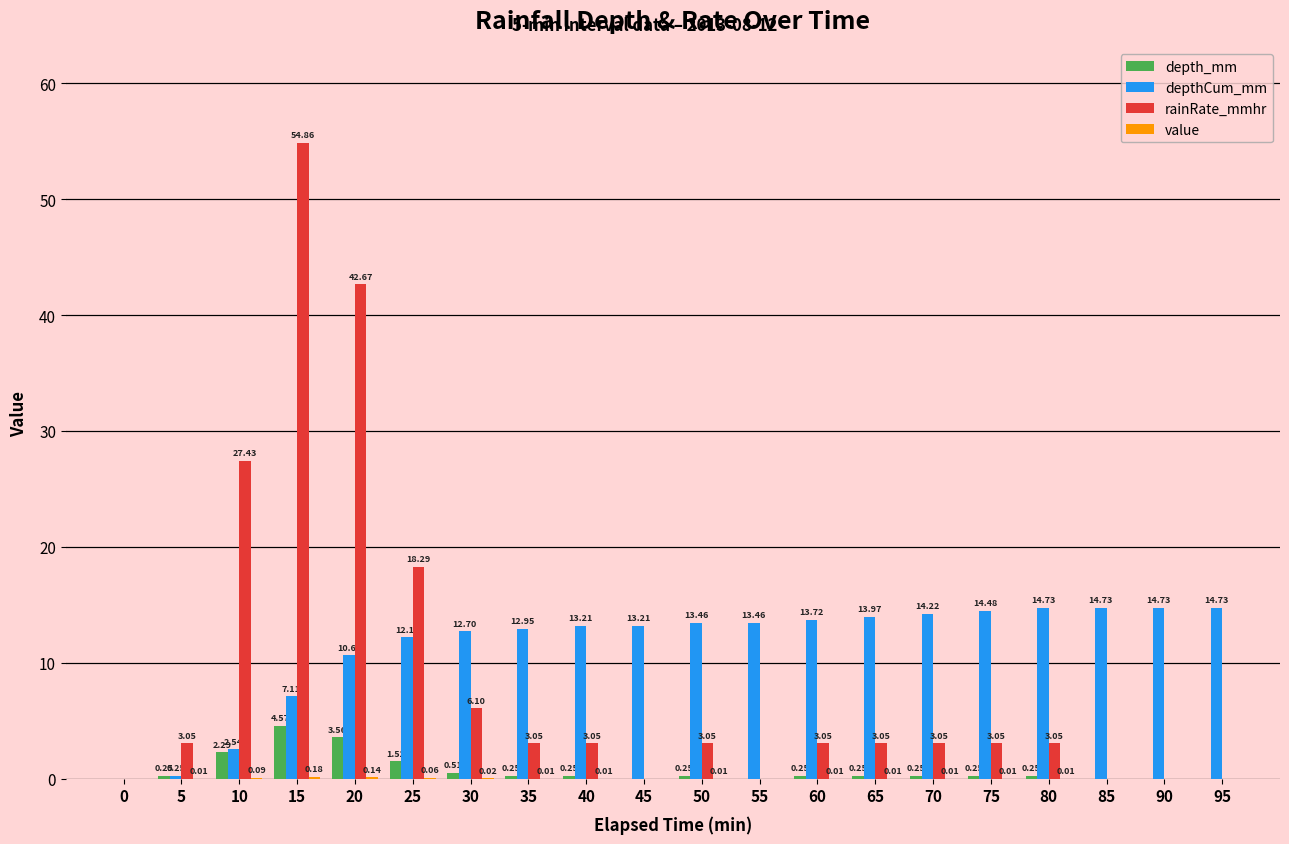

How many groups of bars are there?

20